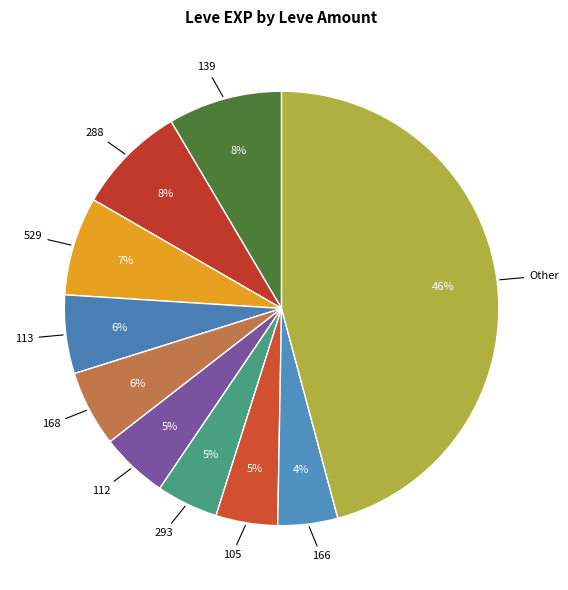

Count the number of slices in the pie.

10